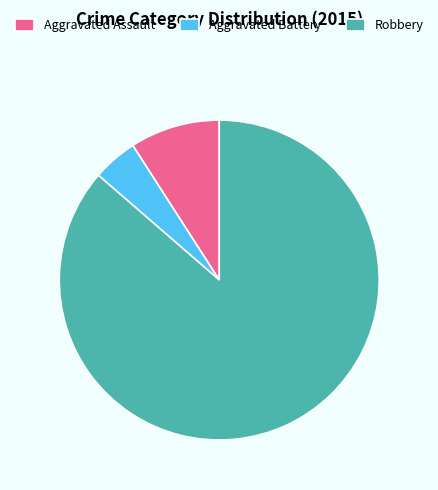

Is it true that Aggravated Assault is 9% of the pie?

True